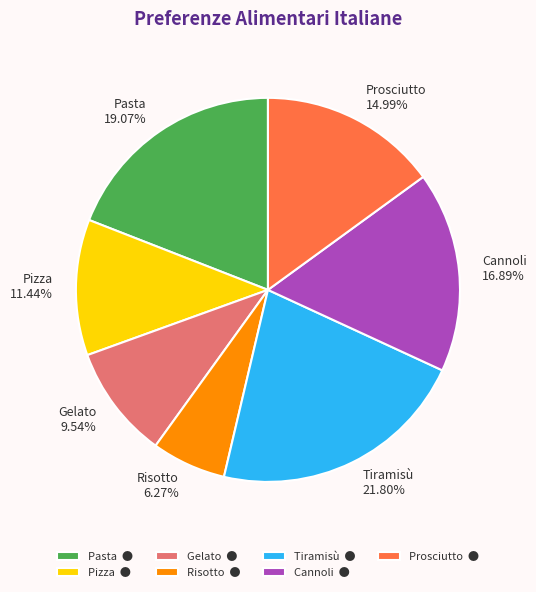

To the nearest percent, what is the combined percentage of Risotto and Cannoli?

23%